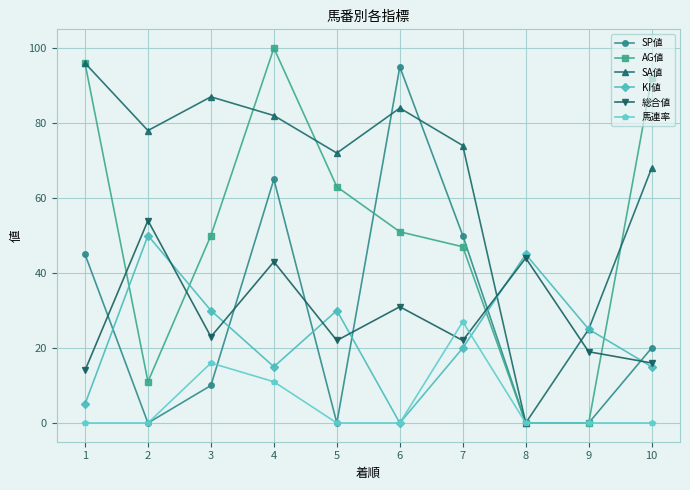

At which category does SP値 reach its first local valley?

2